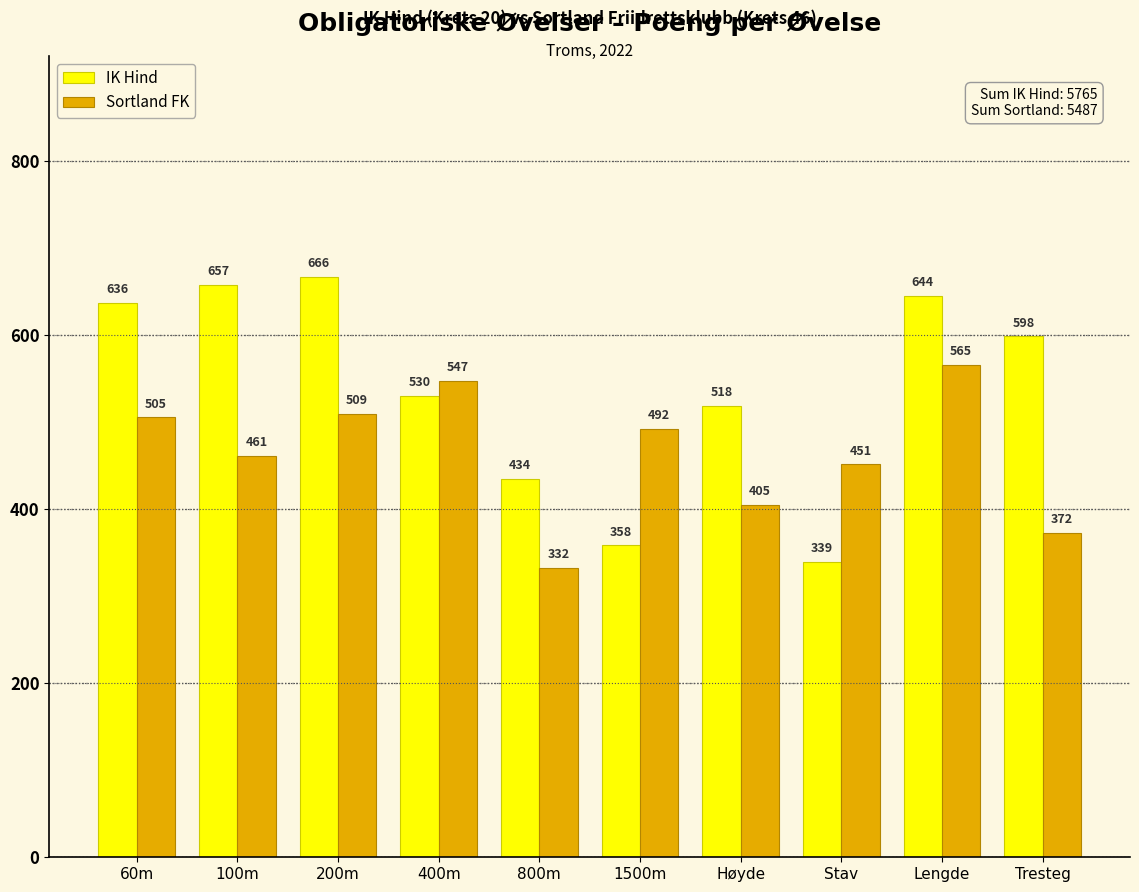

At which label does Sortland FK first exceed 492?

60m